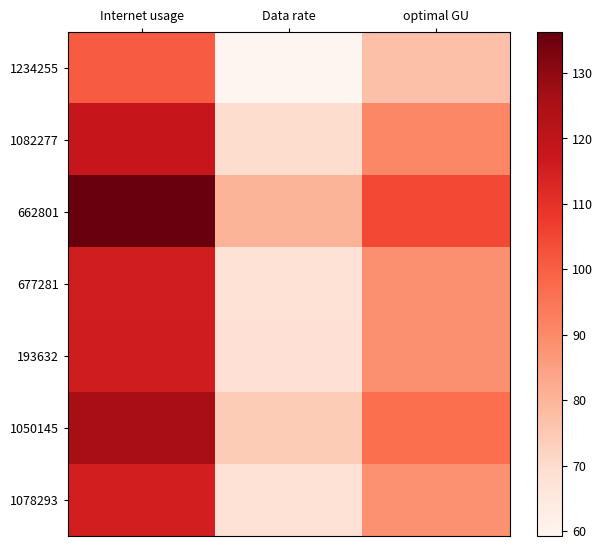

How many data points does each series have?

3